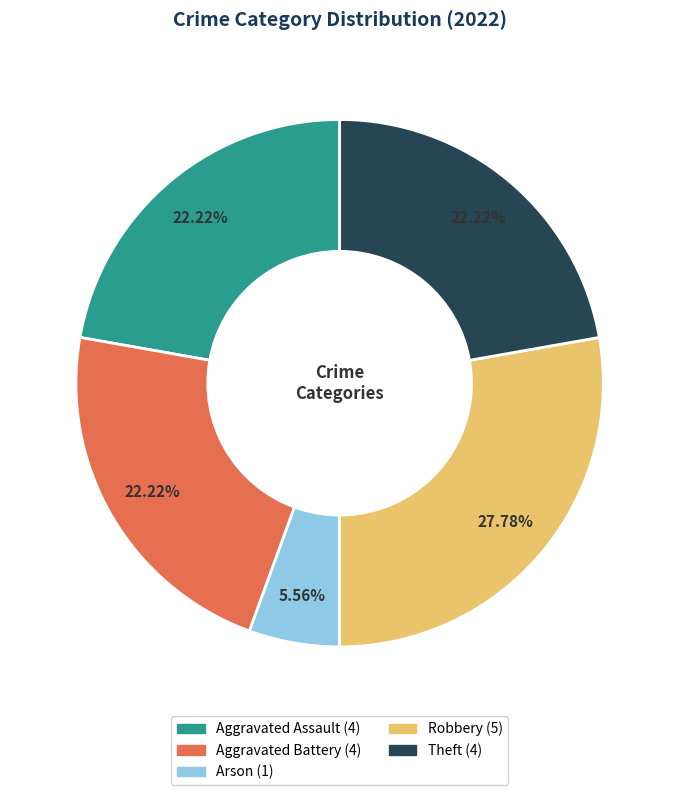

To the nearest percent, what percentage of the pie is Arson?

6%